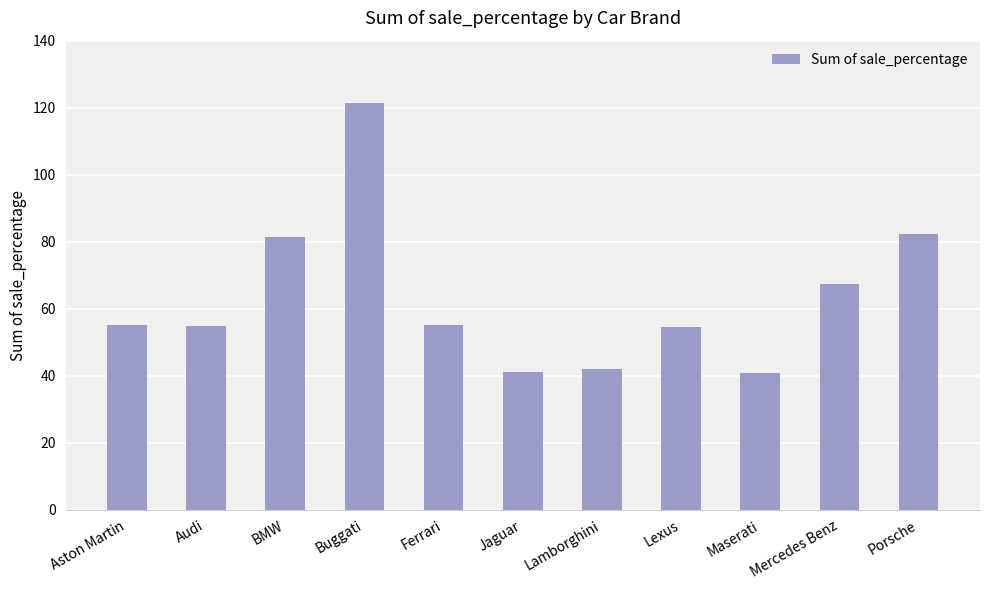

What is the maximum value shown in the chart?

121.3